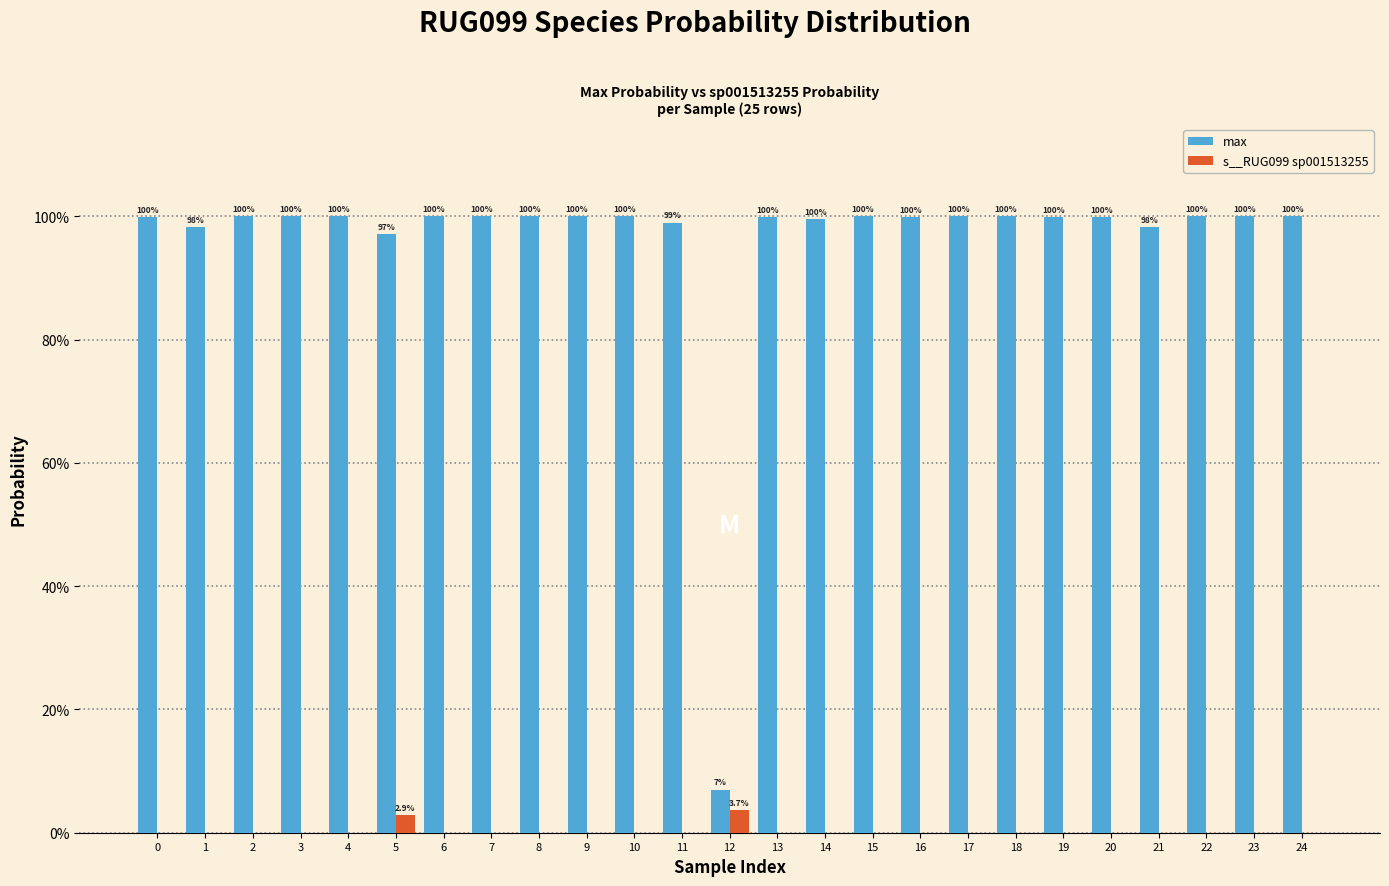

Are the bars grouped side by side (vs. stacked)?

Yes